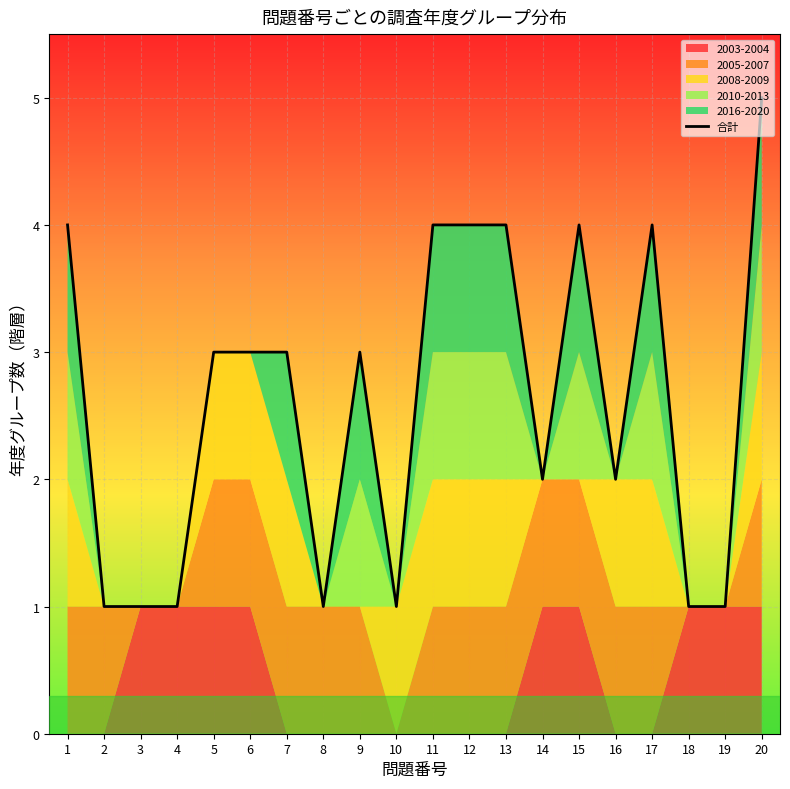

Where is the first local maximum?

9